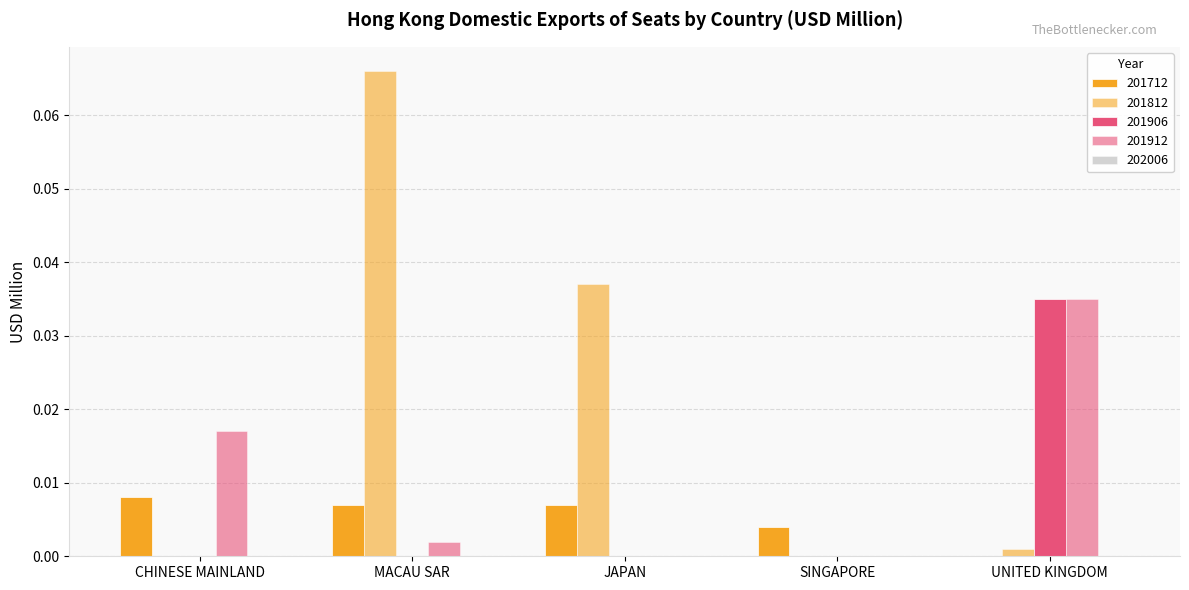

What is the sum of all 201912 values?

0.1